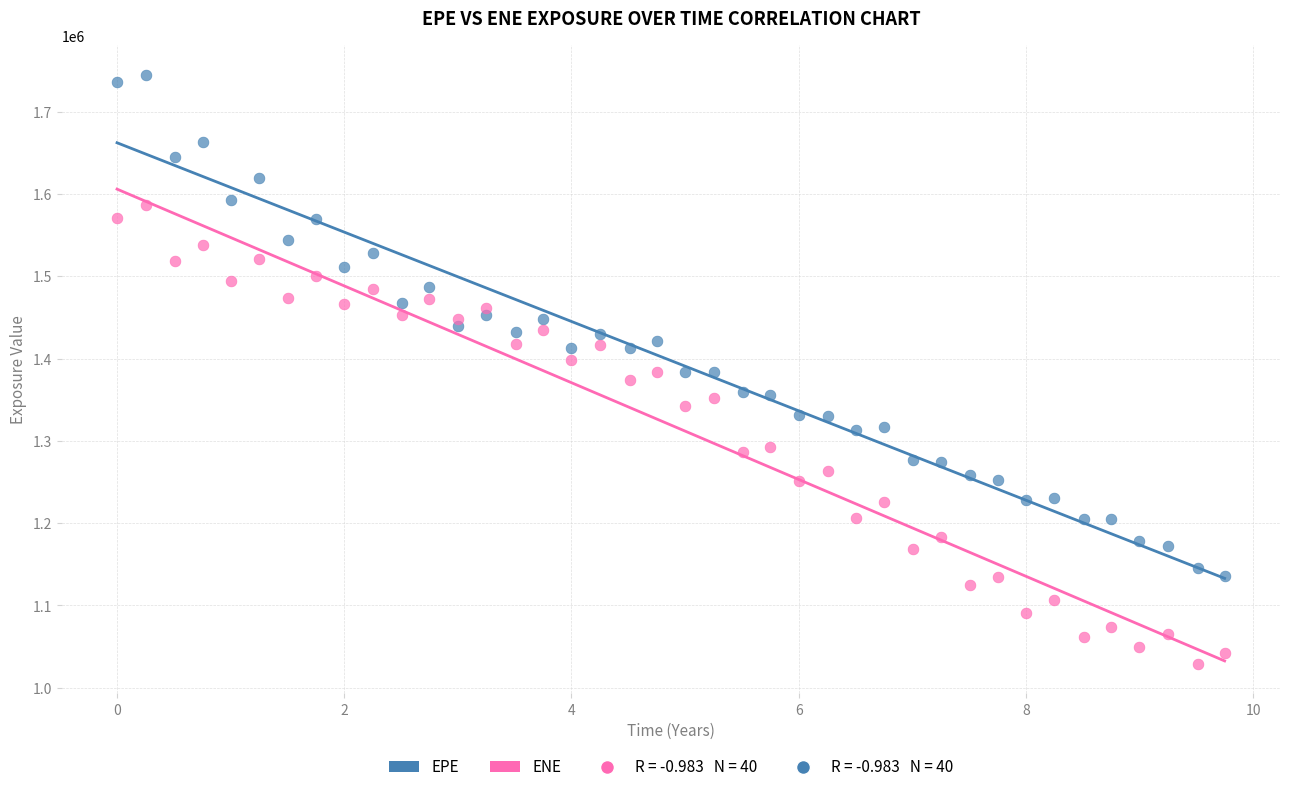

Which series contains the highest Y value?

EPE